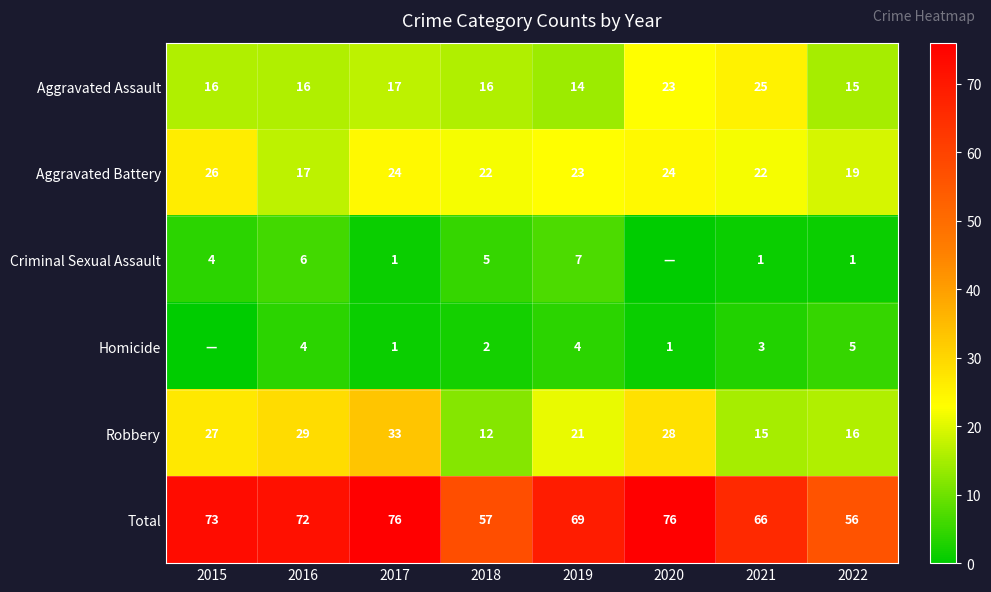

Count the number of categories in the chart.

8